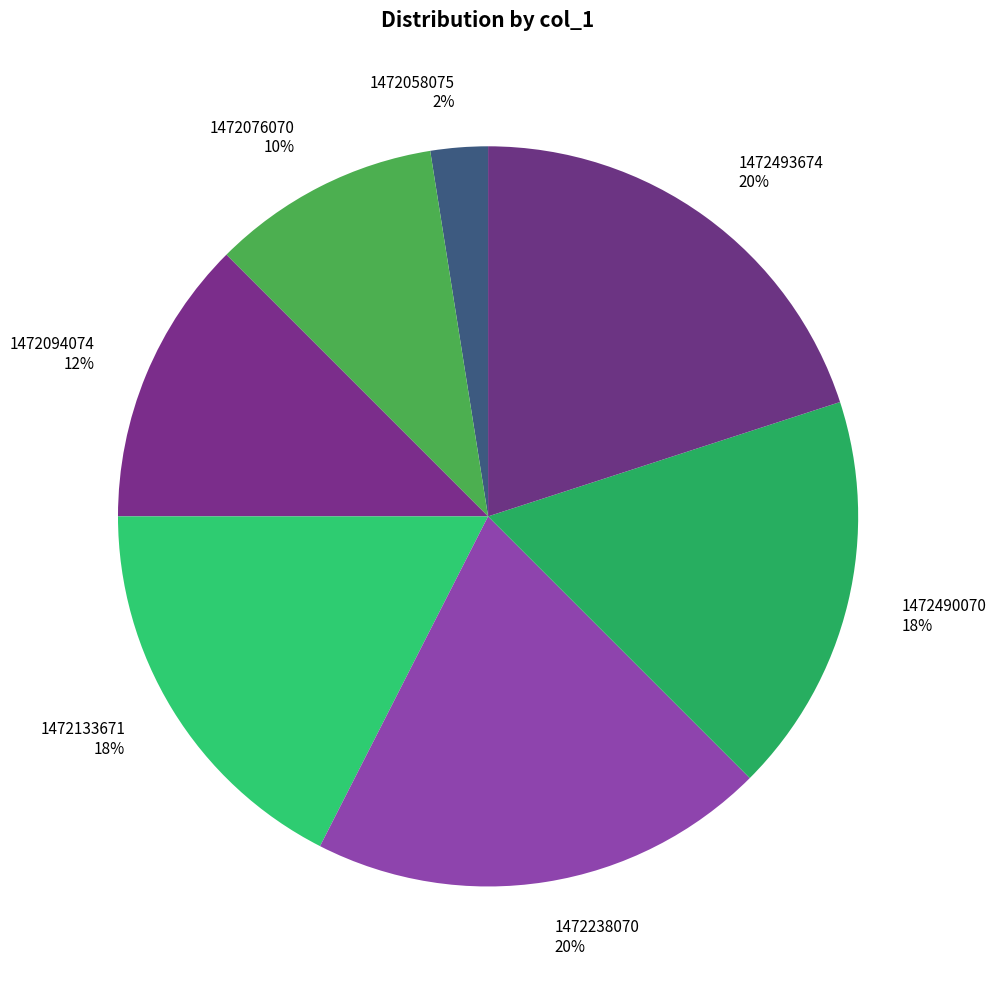

Do 1472238070 and 1472076070 together represent more than half of the pie?

No